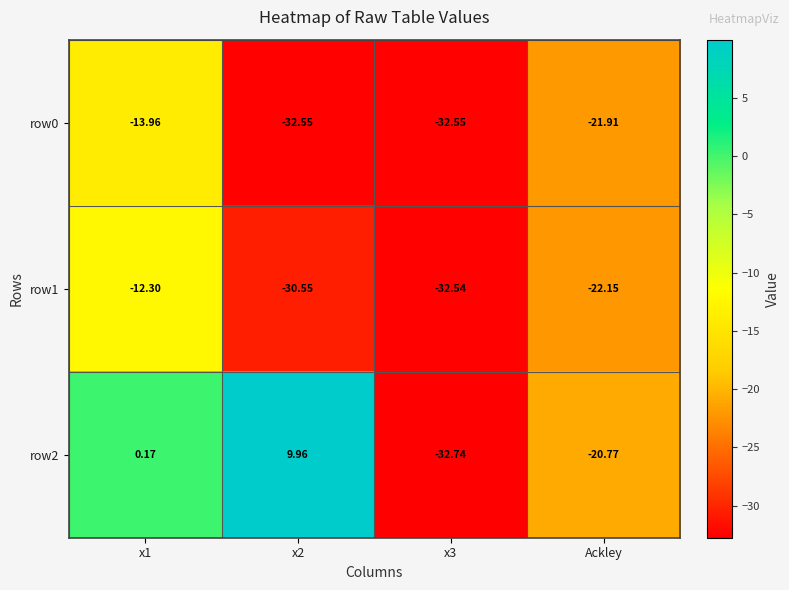

At which label is row2 closest to -11?

Ackley